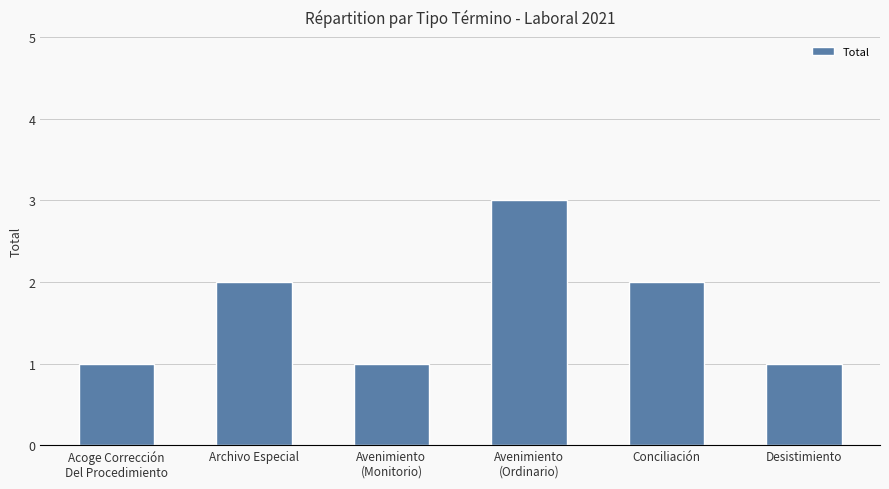

What position from the left is Archivo Especial?

2